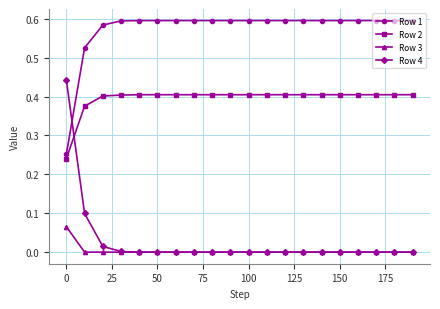

Which series has the largest total across all categories?

Row 1